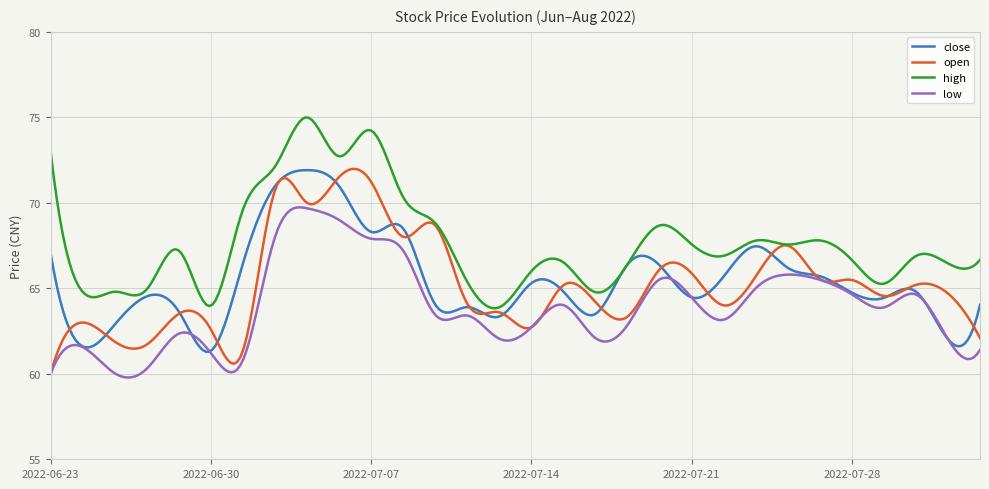

What is the greatest value displayed?

75.0